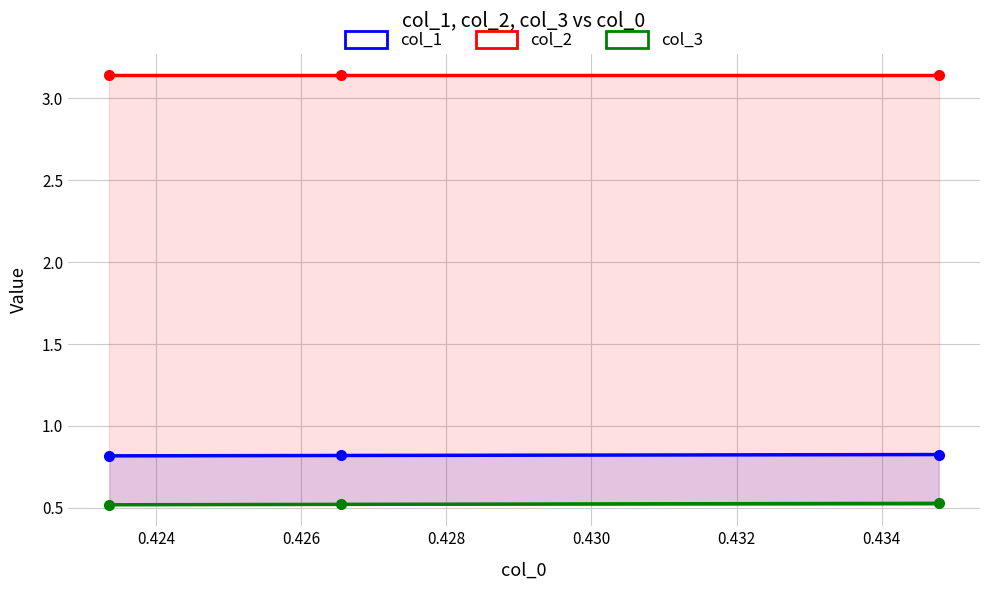

What is the value of the col_3 point at the 2nd from the left?

0.5